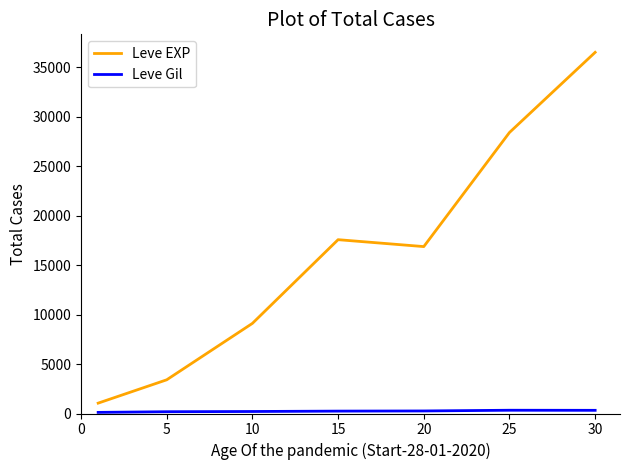

Which series has the largest range (max minus min)?

Leve EXP